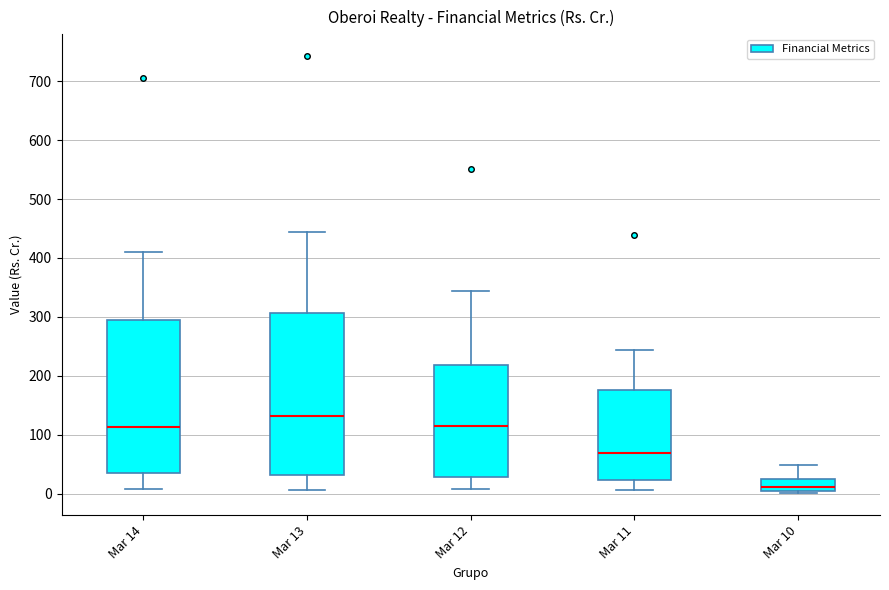

Reading left to right, transcribe this box plot: for each box, give where its median line is, the range the box spans, and where its two whiskers end, as read against the y-axis. The values are not printed on the chart, so give them approximately, as read against the axis.

Mar 14: median 110, box 40 to 300, whiskers 10 to 410
Mar 13: median 130, box 30 to 310, whiskers 10 to 440
Mar 12: median 110, box 30 to 220, whiskers 10 to 340
Mar 11: median 70, box 20 to 180, whiskers 10 to 240
Mar 10: median 10, box 0 to 30, whiskers 0 (just below the box's lower edge) to 50